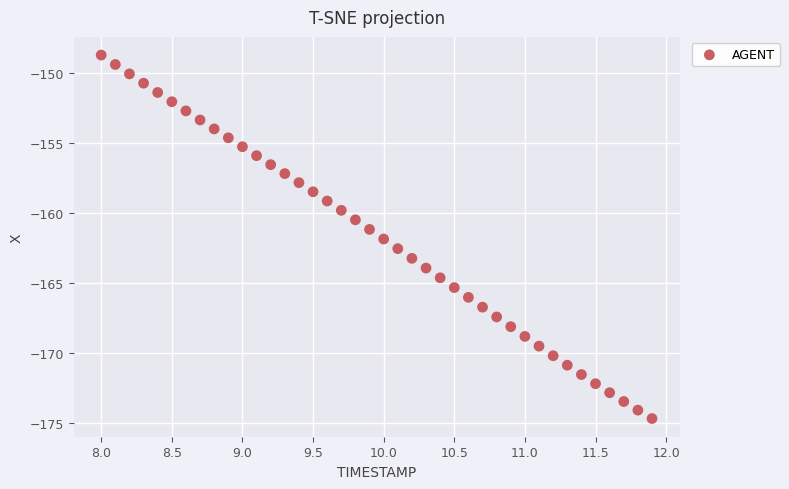

What is the range of X values (max minus min)?

3.9